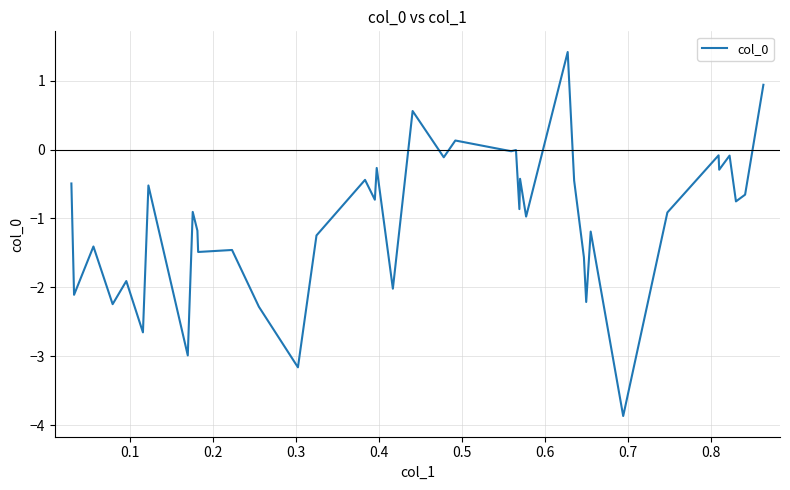

What is the smallest value displayed?

-3.9